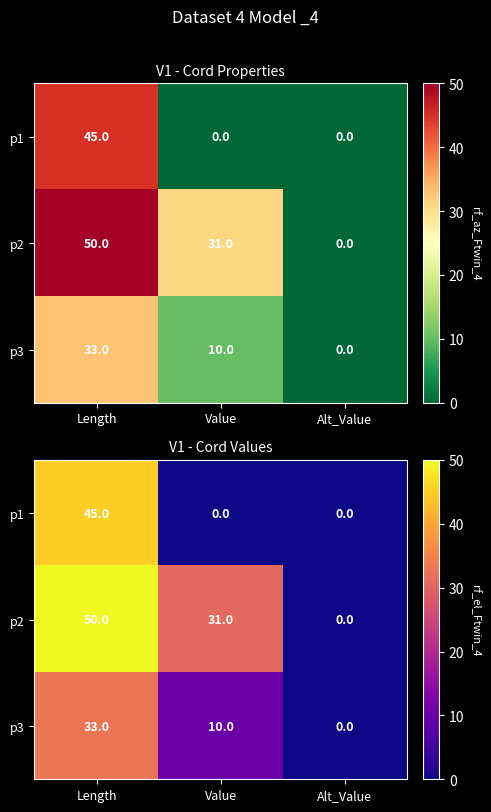

What is the average value of the p3 series?

14